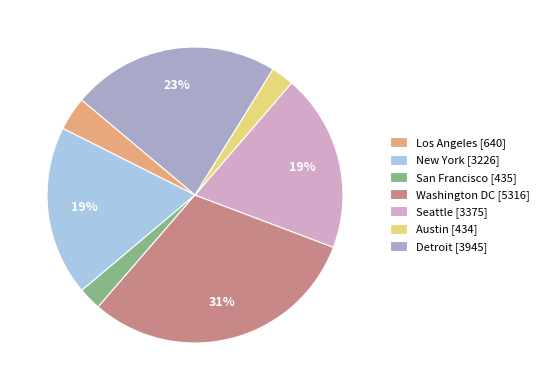

Combined, do Washington DC [5316] and Austin [434] account for over 50%?

No